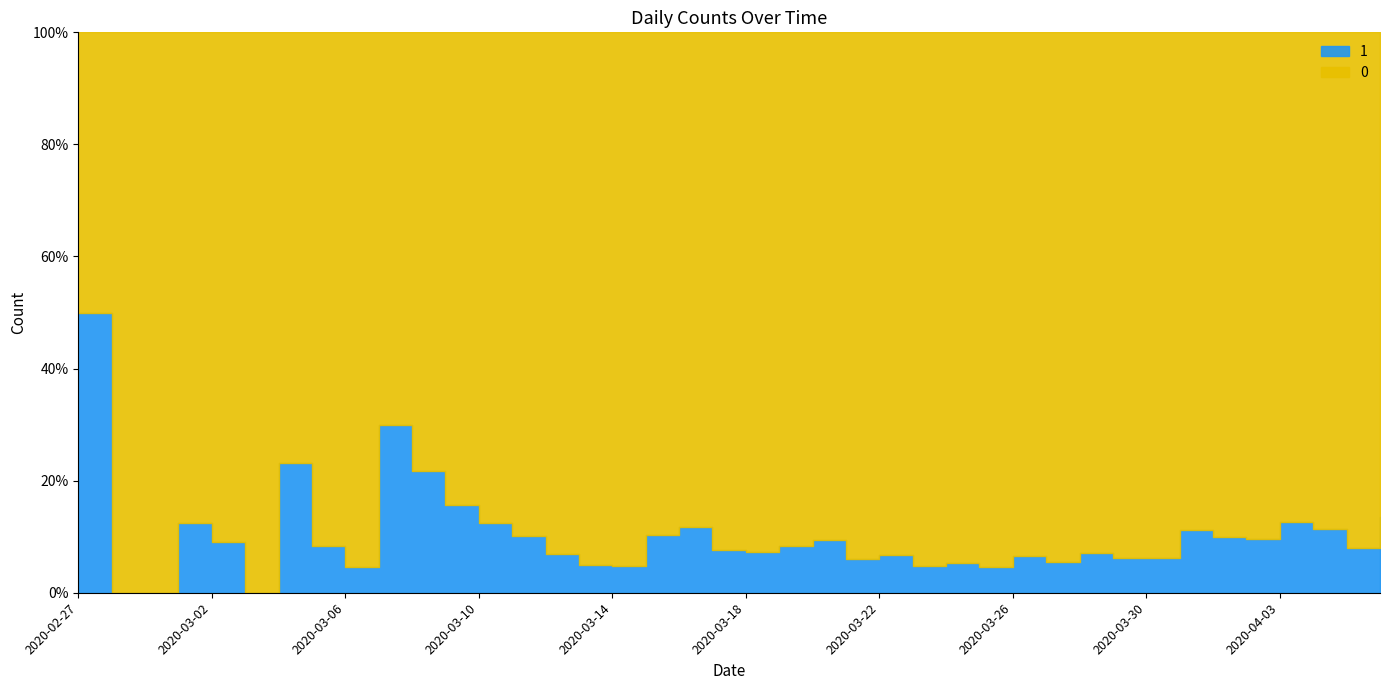

What is the difference between the second highest and minimum values in the 0 series?

453